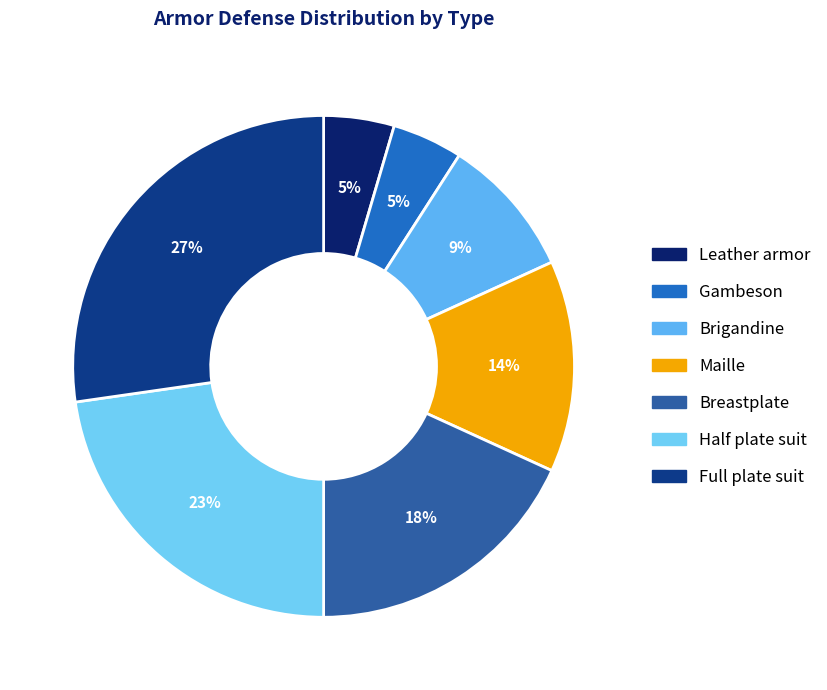

To the nearest percent, what is the difference between the largest and smallest slice percentages?

23%